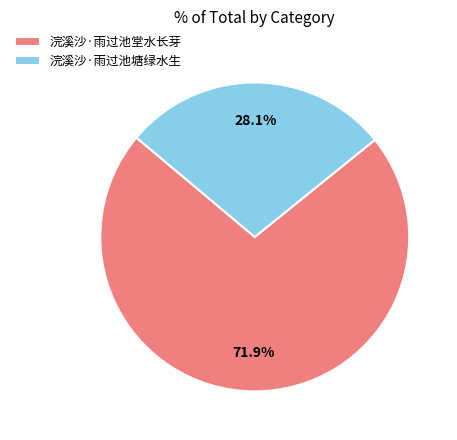

Which slice is the smallest?

浣溪沙·雨过池塘绿水生